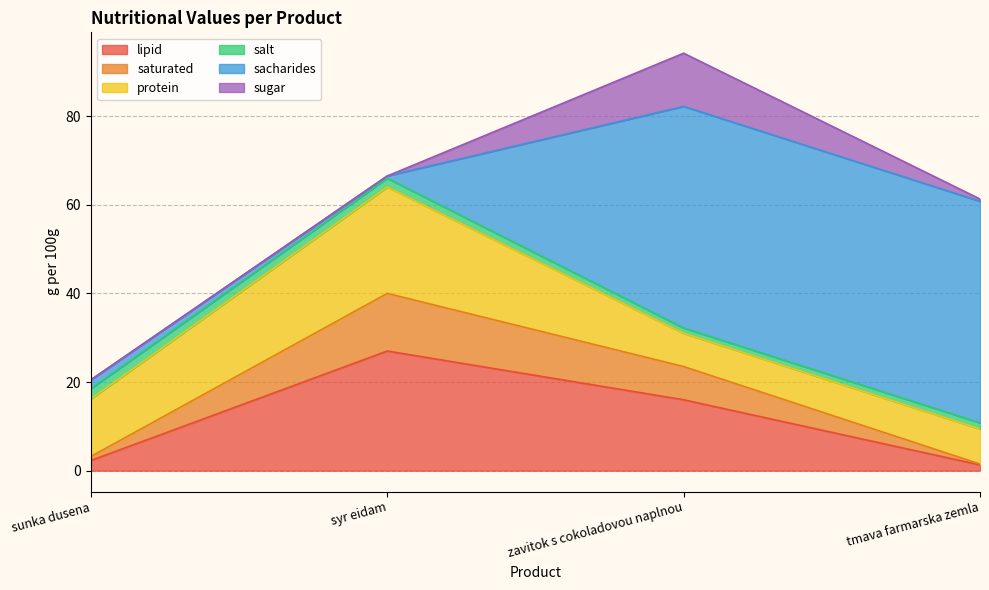

How many data points in lipid are less than 16?

2